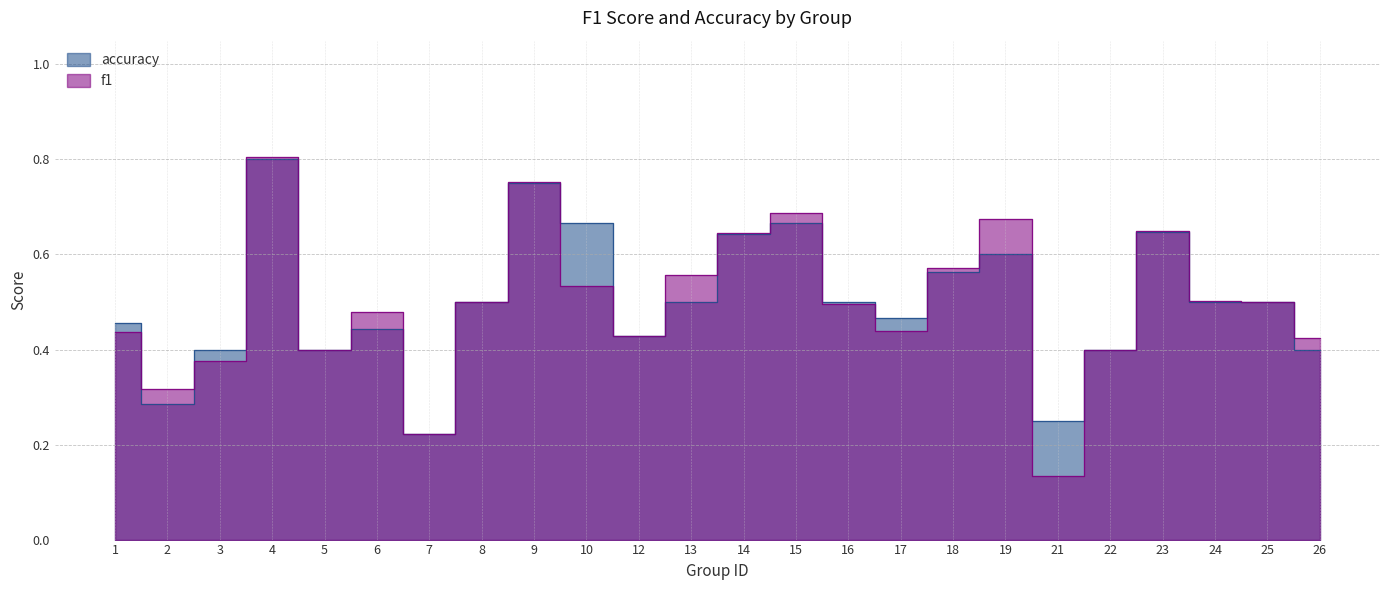

How many distinct data groups are displayed?

2